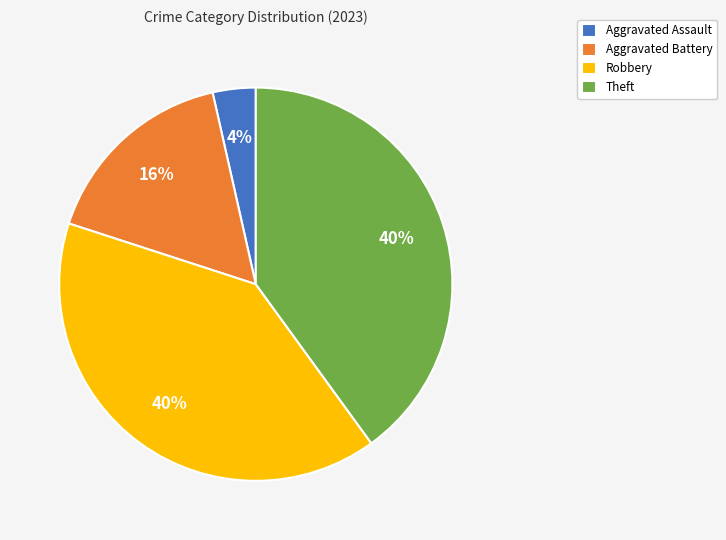

Which slice is the smallest?

Aggravated Assault